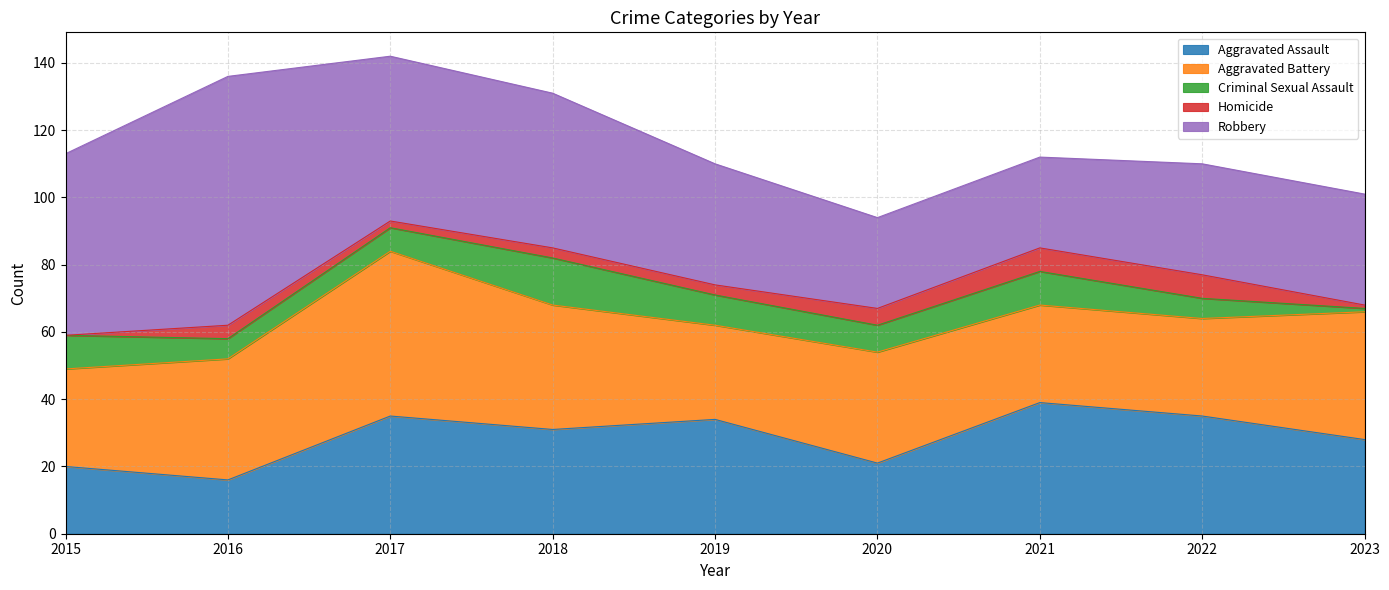

What is the difference between the Aggravated Assault values at 2017 and 2019?

1